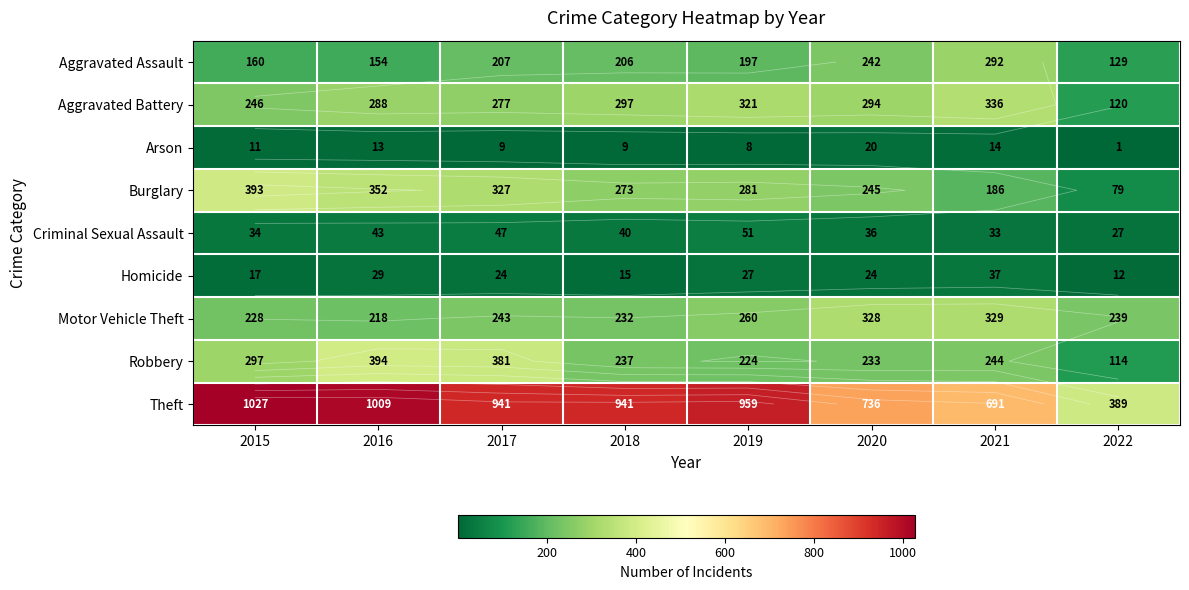

What is the sum of the Robbery values at 2020 and 2018?

470